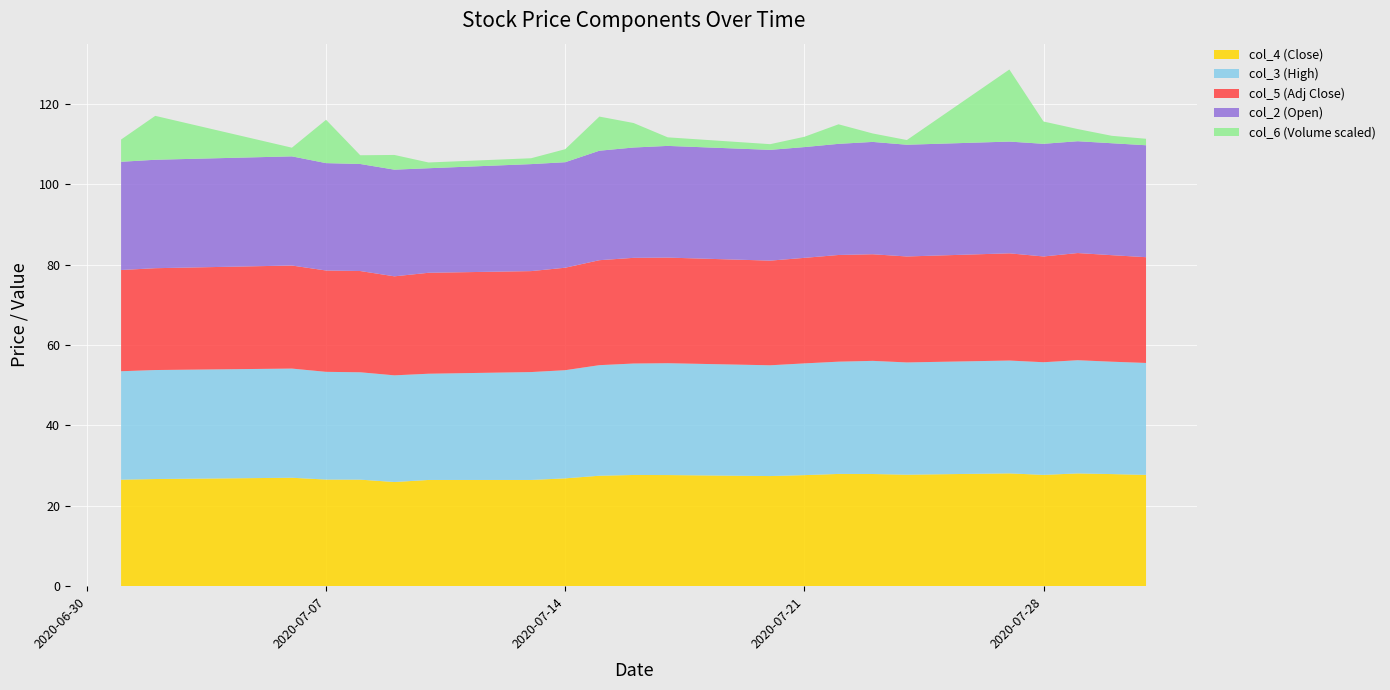

Reading left to right, transcribe all the data shown in this chart.

col_4 (Close): 26.5	26.6	27.0	26.5	26.5	25.9	26.4	26.4	26.8	27.5	27.7	27.6	27.4	27.6	27.9	27.9	27.7	28.1	27.7	28.1	27.9	27.7
col_3 (High): 27.0	27.1	27.1	26.8	26.7	26.5	26.4	26.8	26.9	27.5	27.7	27.8	27.6	27.8	27.9	28.1	27.9	28.1	28.0	28.1	27.9	27.8
col_5 (Adj Close): 25.2	25.3	25.6	25.2	25.2	24.6	25.1	25.1	25.5	26.1	26.3	26.3	26.0	26.2	26.5	26.5	26.4	26.7	26.3	26.7	26.5	26.3
col_2 (Open): 26.9	27.0	27.1	26.7	26.6	26.5	26.0	26.6	26.2	27.2	27.4	27.8	27.6	27.6	27.6	27.9	27.8	27.8	28.0	27.8	27.8	27.8
col_6 (Volume scaled): 5.5	10.9	2.2	10.8	2.2	3.7	1.4	1.5	3.2	8.5	6.1	2.1	1.4	2.6	4.9	2.1	1.2	17.9	5.5	3.0	1.8	1.6